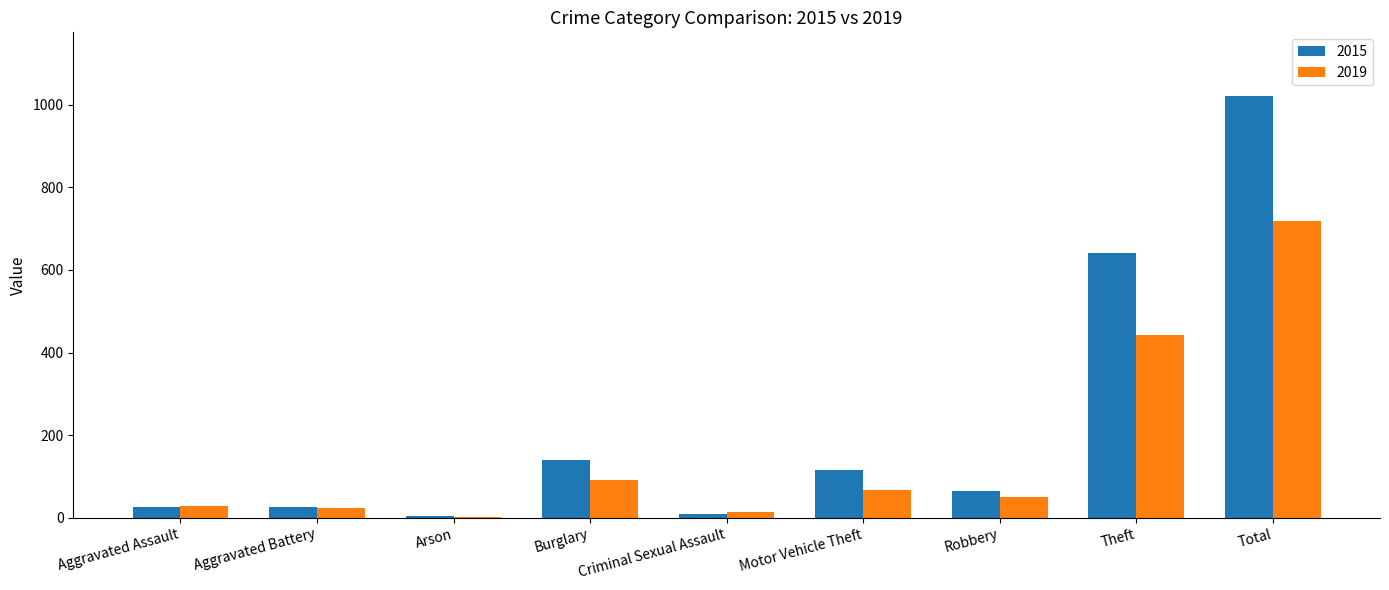

What is the sum of all 2019 values?

1435